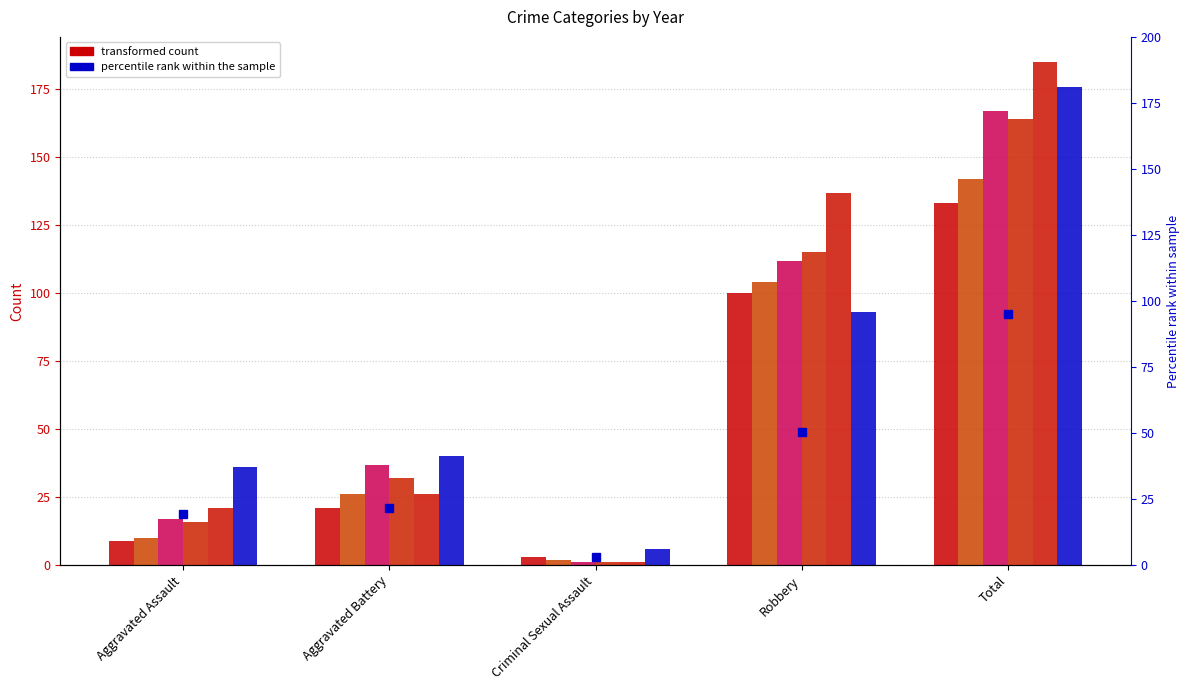

Which has a higher value, Total or Robbery?

Total